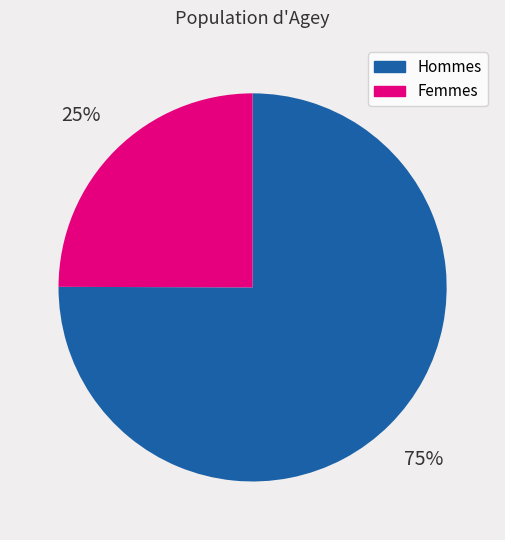

Is it true that Femmes is 25% of the pie?

True